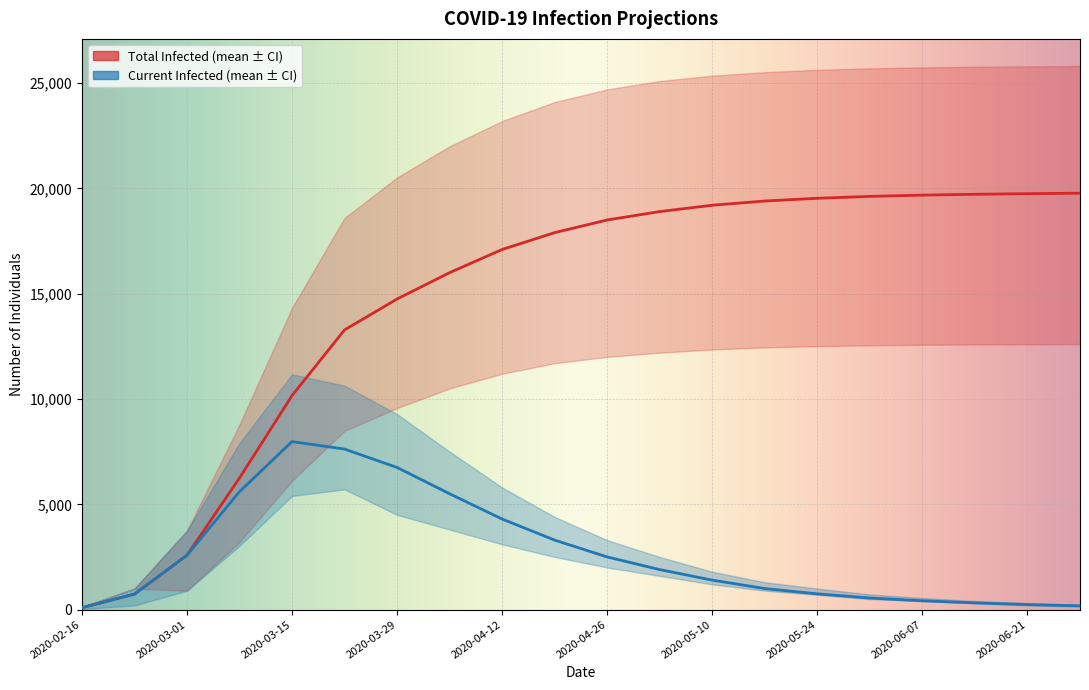

The value of predicted_total_infected_lower at 2020-04-26 is 16719. True or false?

False